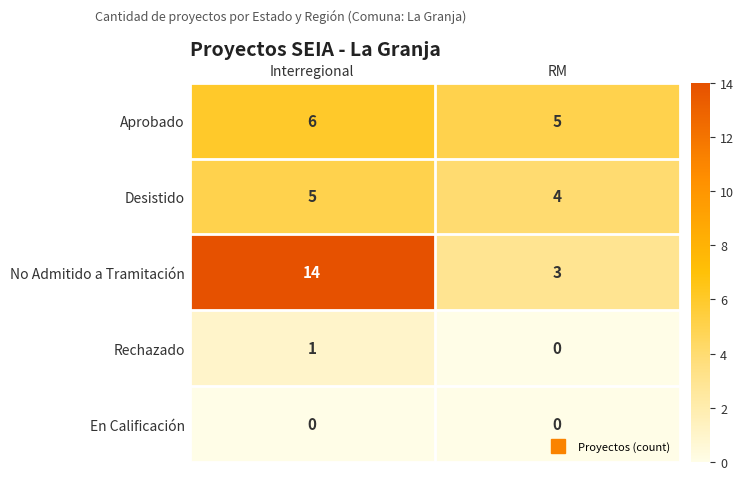

How many distinct data groups are displayed?

5